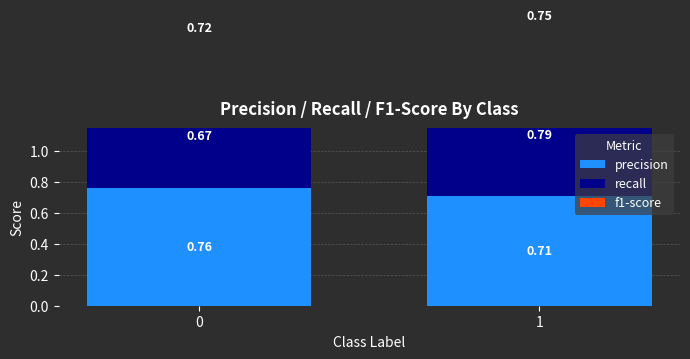

What is the minimum value shown in the chart?

0.7